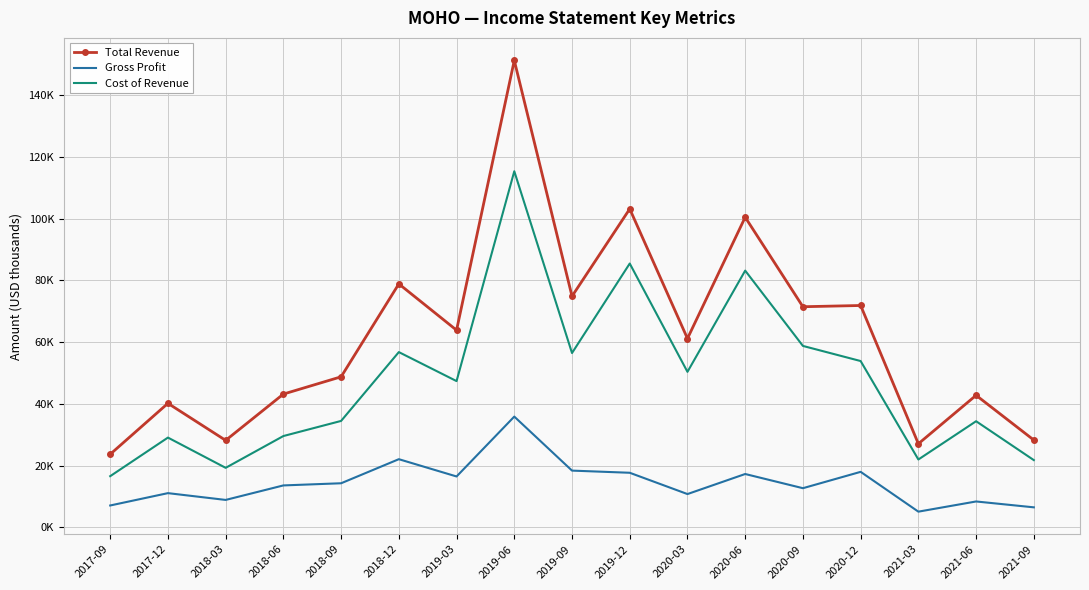

What is the minimum value for Gross Profit?

5100